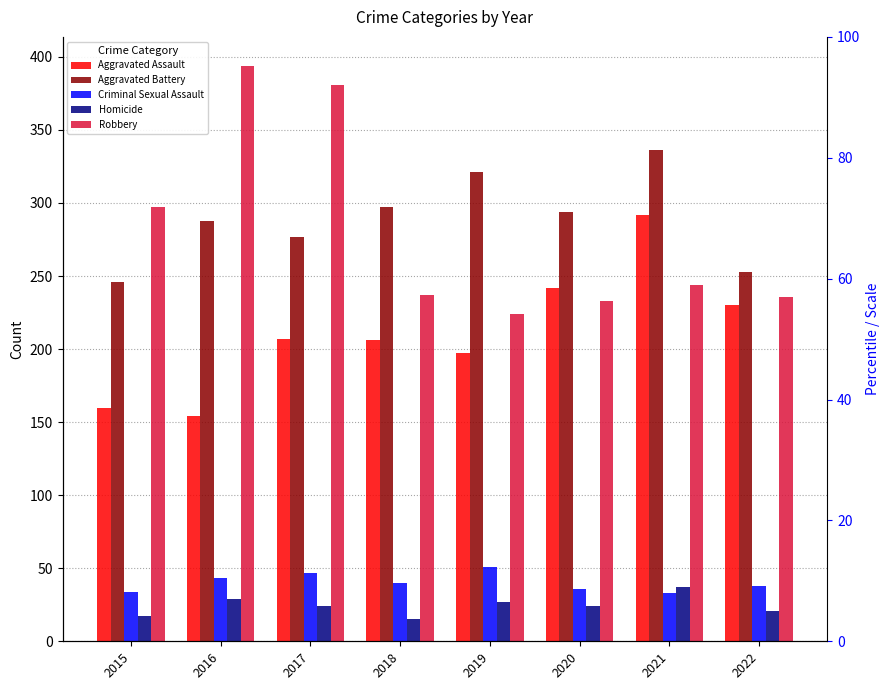

What is the value of the Robbery bar at the 3rd from the left?

381